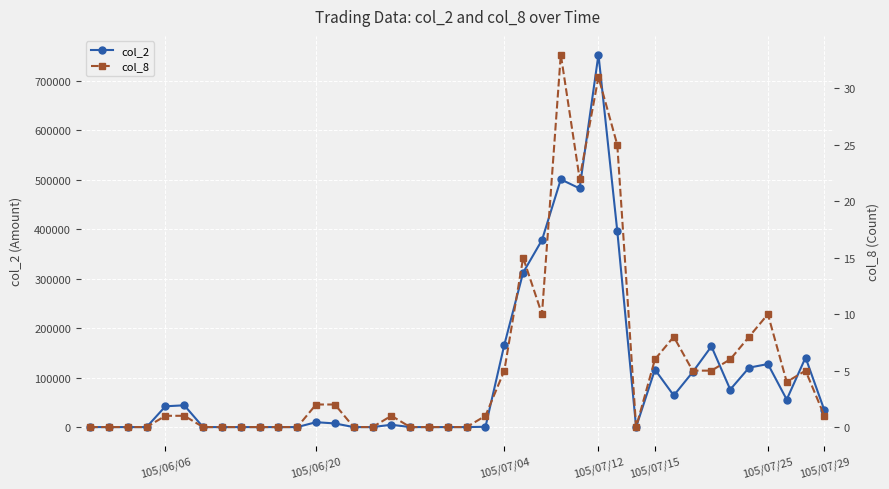

How many interior local peaks does the col_2 series have?

9